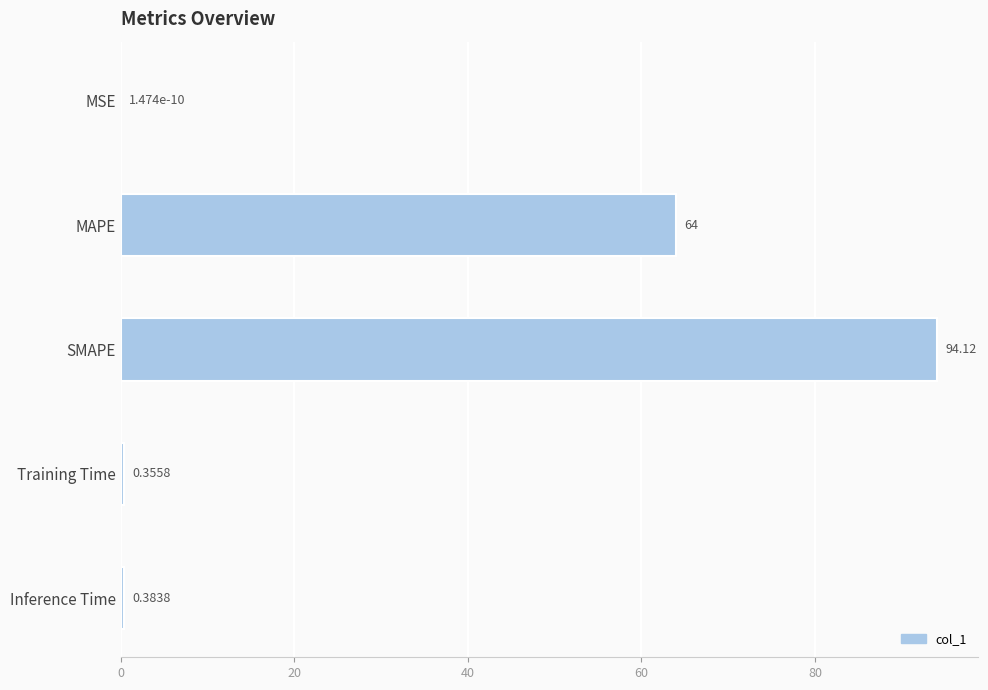

Are the bars horizontal?

Yes